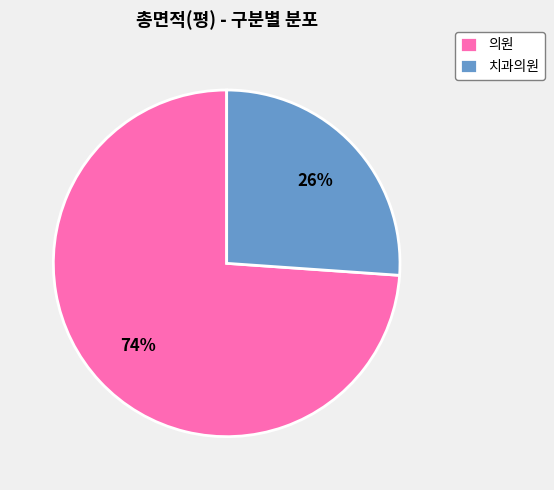

Do 의원 and 치과의원 together represent more than half of the pie?

Yes